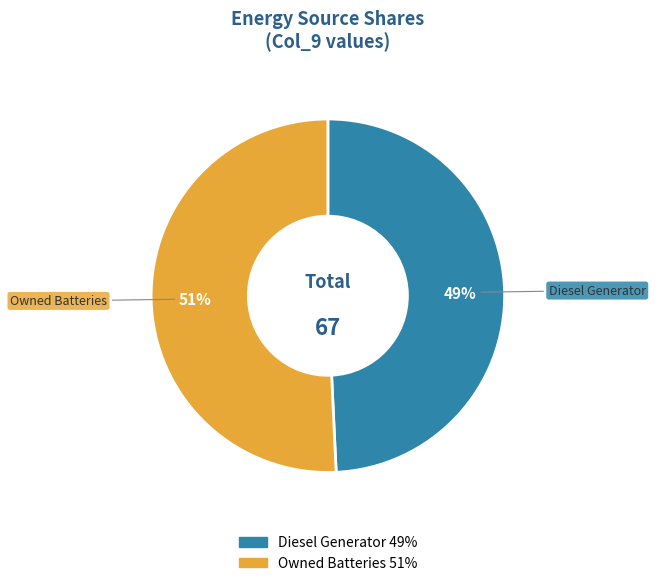

Does any single category account for the majority?

Yes